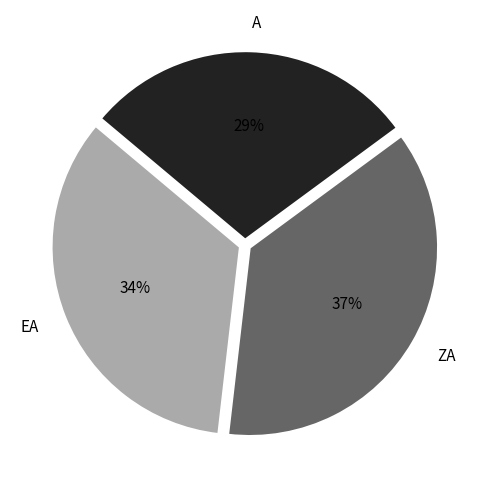

Is there a majority slice in this chart?

No